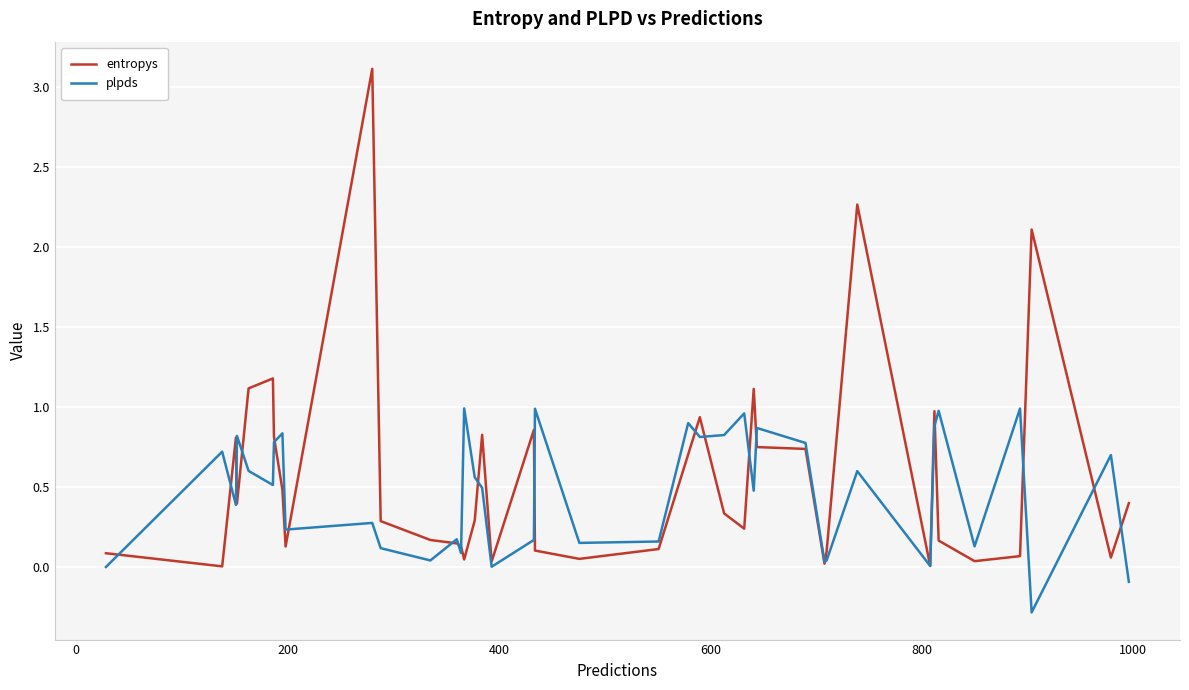

What is the smallest value displayed?

-0.3